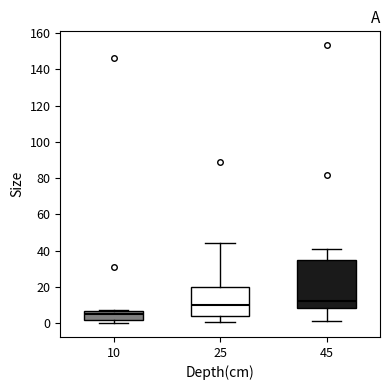

Comparing the boxes themselves (not the whiskers), which one is the tallest?

45